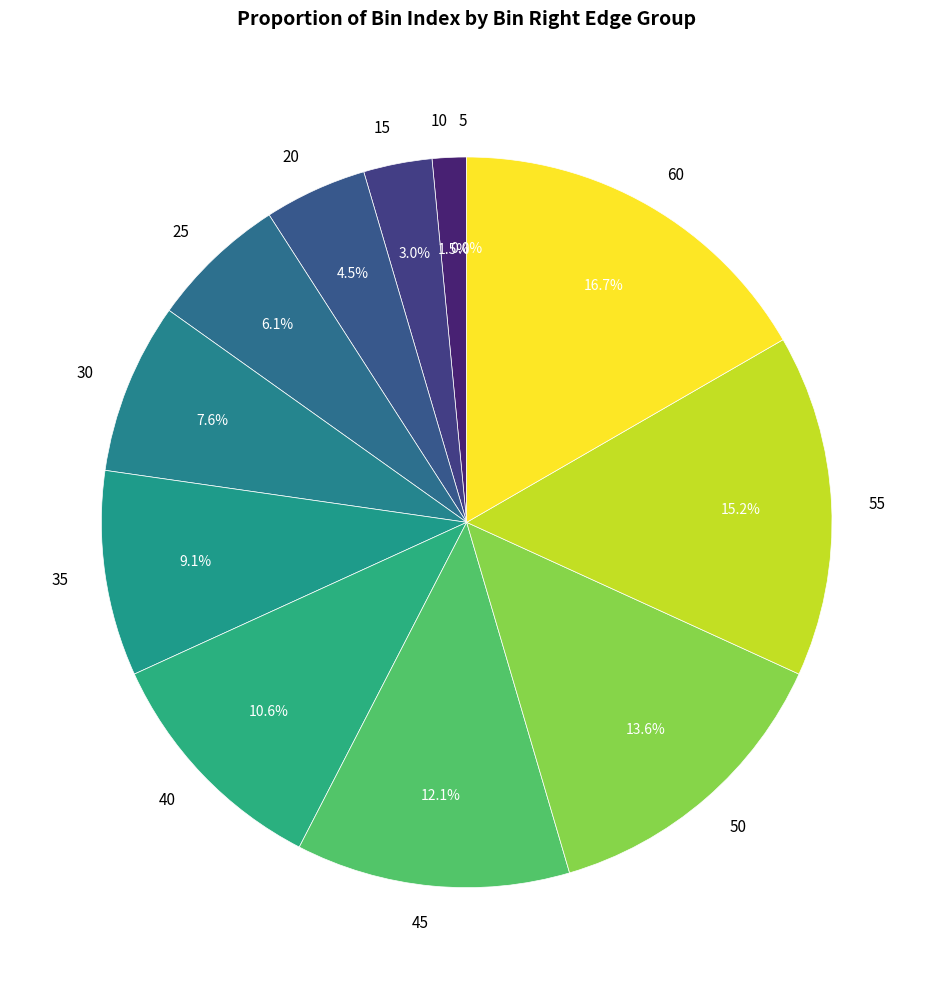

The 110 slice represents 1% of the pie. True or false?

False